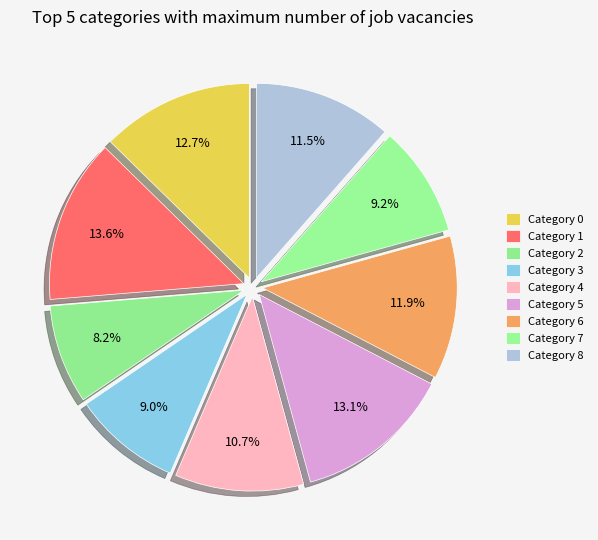

How many segments does this pie chart have?

9